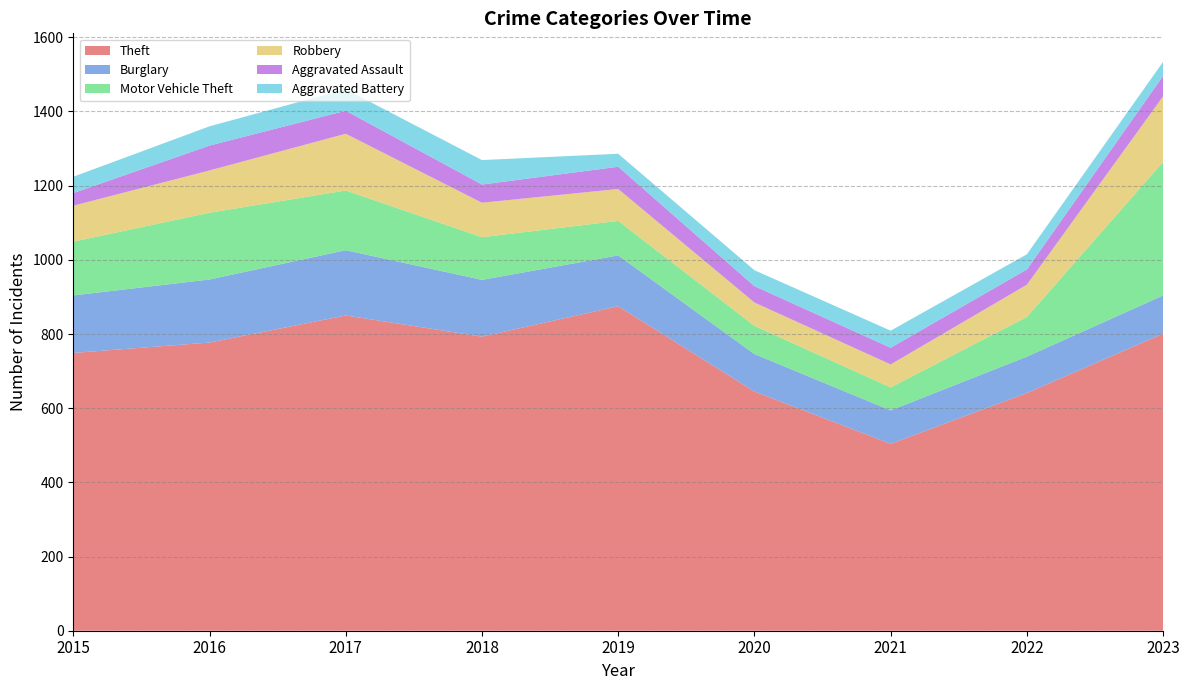

Reading left to right, what are all the values shown in this chart?

Theft: 2015=749	2016=777	2017=850	2018=793	2019=875	2020=645	2021=504	2022=641	2023=801
Burglary: 2015=155	2016=170	2017=176	2018=153	2019=137	2020=101	2021=90	2022=98	2023=103
Motor Vehicle Theft: 2015=145	2016=180	2017=161	2018=115	2019=93	2020=76	2021=62	2022=107	2023=360
Robbery: 2015=97	2016=114	2017=153	2018=93	2019=86	2020=63	2021=62	2022=87	2023=177
Aggravated Assault: 2015=34	2016=67	2017=62	2018=49	2019=60	2020=44	2021=45	2022=41	2023=55
Aggravated Battery: 2015=44	2016=52	2017=58	2018=66	2019=35	2020=43	2021=46	2022=41	2023=38